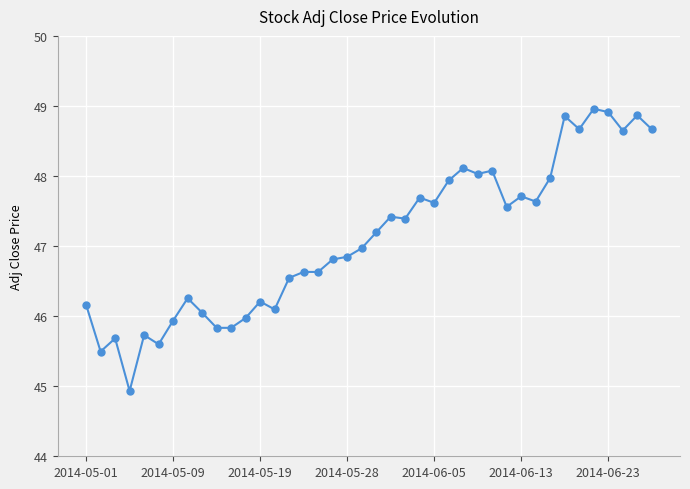

What is the average value?

47.1